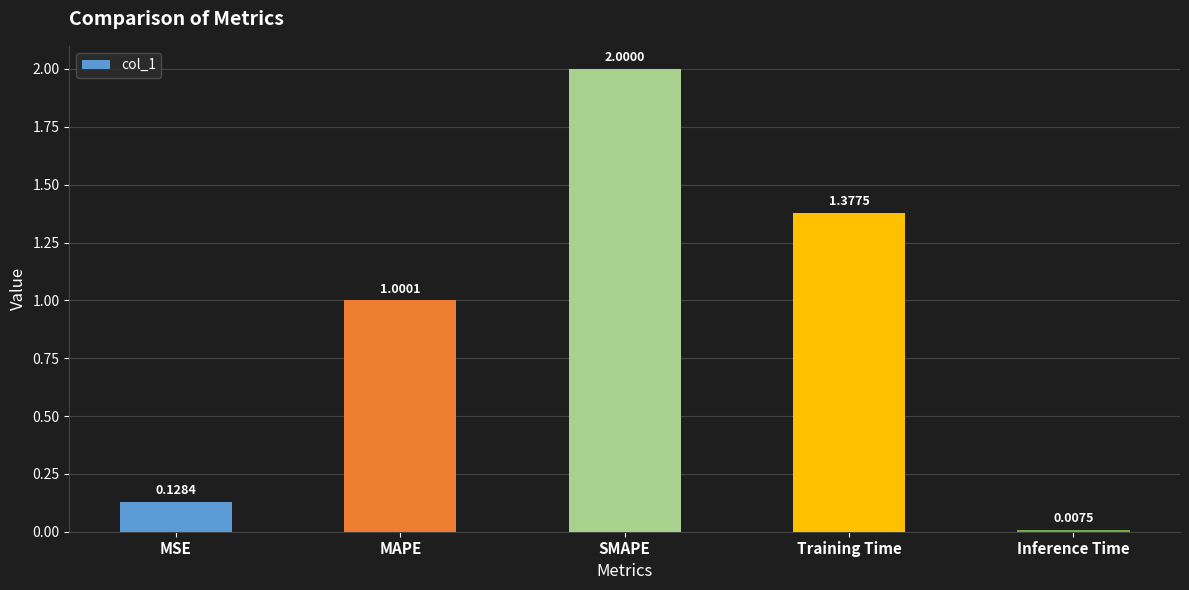

What is the maximum value shown in the chart?

2.0